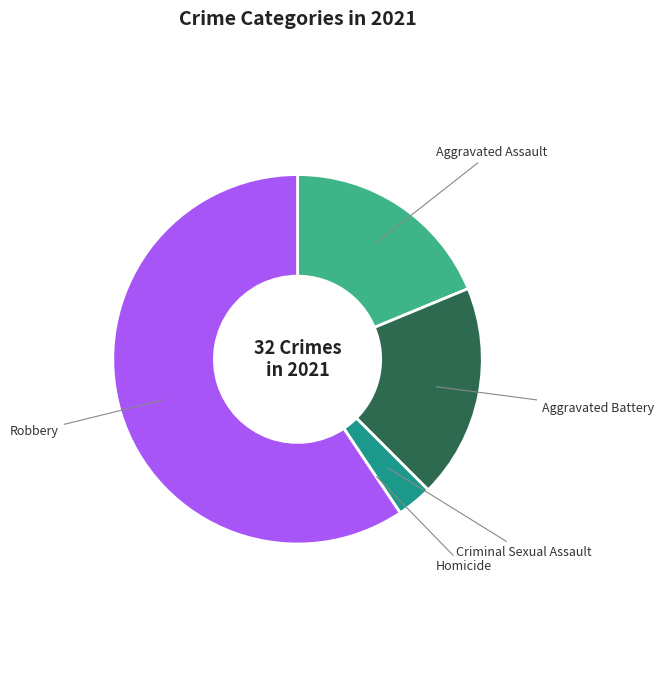

True or false: Criminal Sexual Assault accounts for 3% of the total.

True